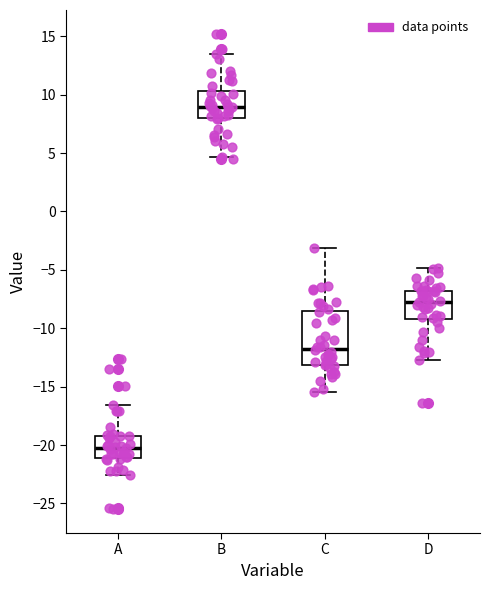

Which box's median line is the highest?

B